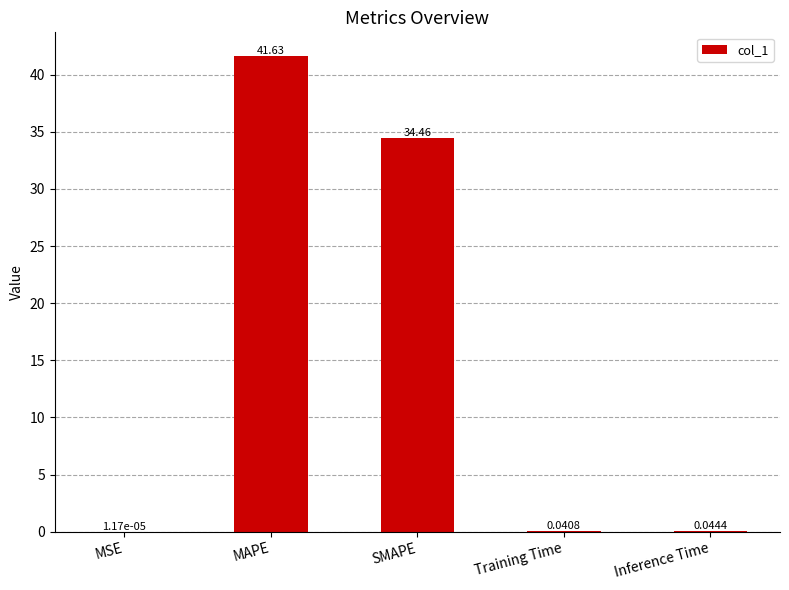

What is the greatest value displayed?

41.6